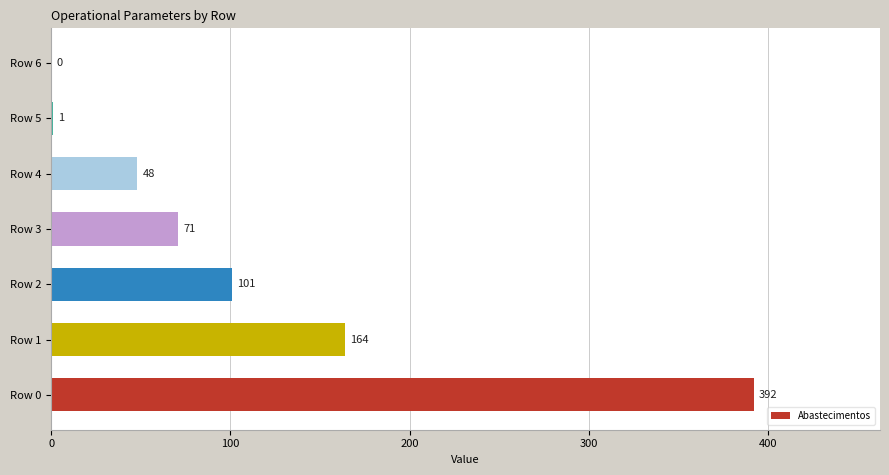

What is the sum of all values?

777